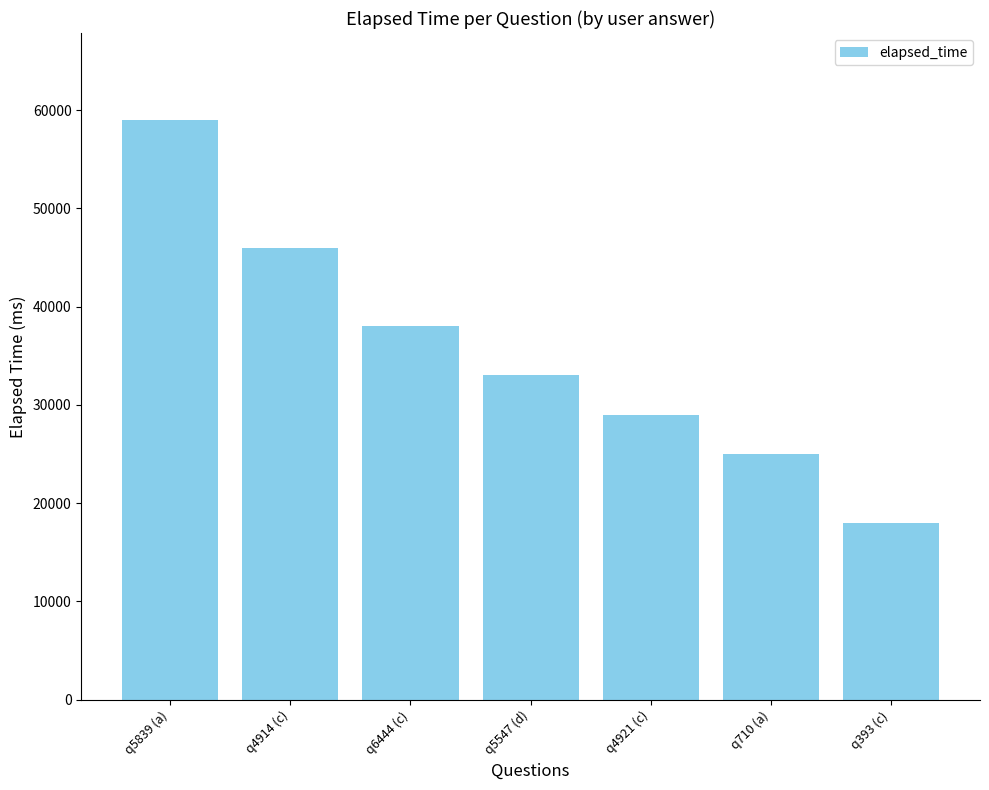

Where is the data nearest to the value 38500?

q6444 (c)